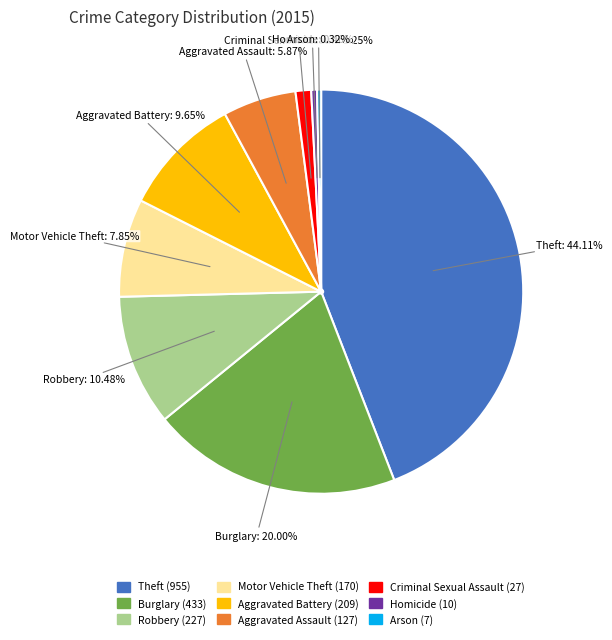

Which has a higher value, Criminal Sexual Assault or Theft?

Theft